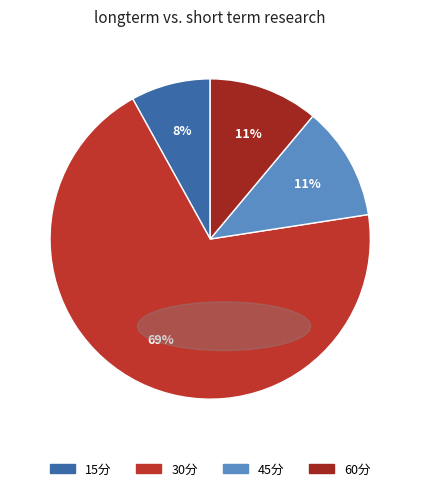

To the nearest percent, what is the difference between the largest and smallest slice percentages?

61%